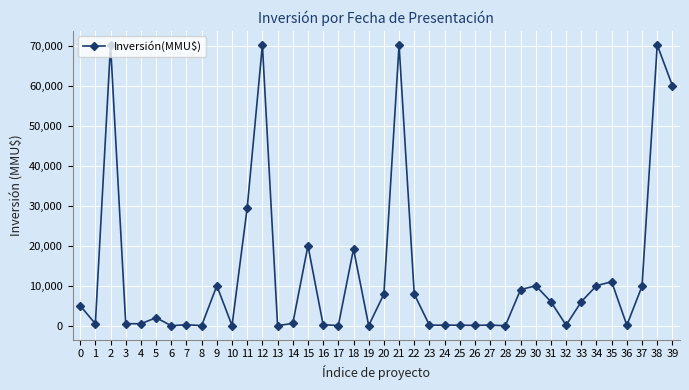

What is the change in value from 5 to 26?

-1919.0